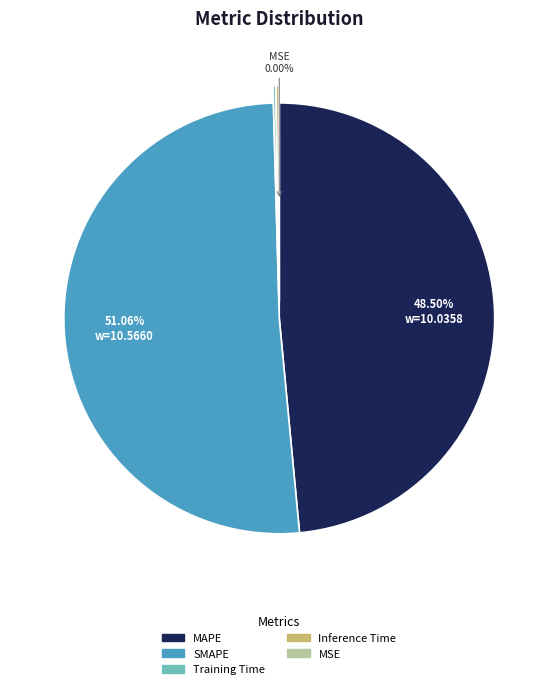

Is there a majority slice in this chart?

Yes